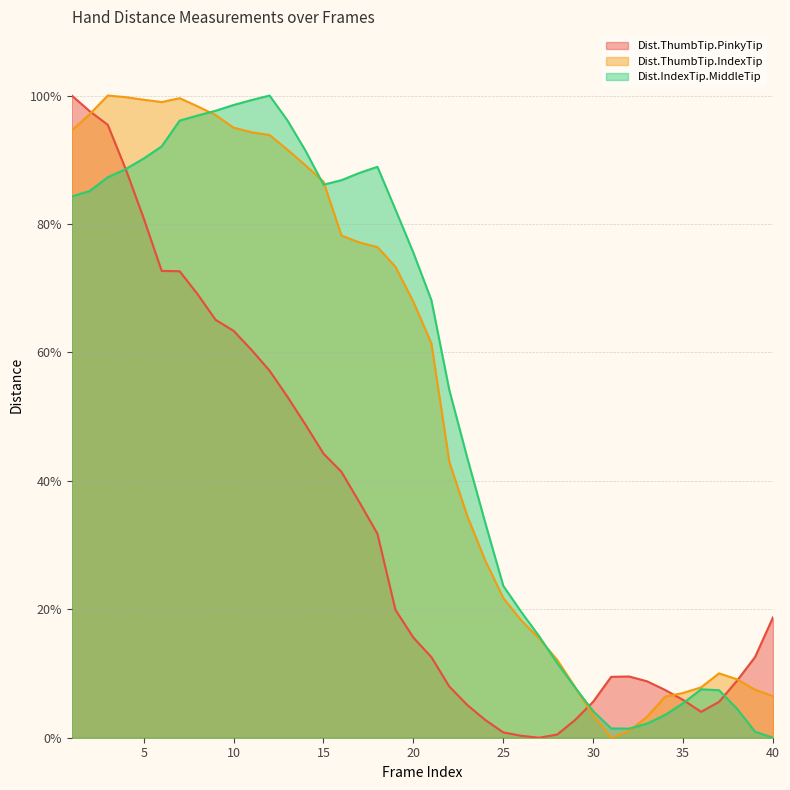

Reading left to right, transcribe all the data shown in this chart.

Dist.ThumbTip.PinkyTip: 100.0	97.6	95.5	88.5	80.9	72.7	72.6	69.1	65.1	63.4	60.4	57.2	53.1	48.7	44.2	41.4	36.7	31.8	19.9	15.6	12.6	8.0	5.1	2.8	0.8	0.3	0.0	0.5	2.8	5.6	9.5	9.5	8.8	7.4	5.9	4.0	5.6	8.9	12.6	18.7
Dist.ThumbTip.IndexTip: 94.6	97.1	100.0	99.8	99.3	99.0	99.6	98.3	97.0	95.0	94.3	93.9	91.6	89.1	86.6	78.2	77.1	76.4	73.3	67.9	61.4	42.9	34.5	27.6	21.7	18.3	15.4	12.1	7.9	3.5	0.0	1.0	3.3	6.4	7.0	7.8	10.0	9.1	7.5	6.5
Dist.IndexTip.MiddleTip: 84.3	85.1	87.3	88.6	90.2	92.1	96.1	96.9	97.6	98.5	99.3	100.0	96.1	91.4	86.1	86.8	88.0	88.9	82.3	75.5	68.1	54.1	43.5	33.4	23.6	19.6	15.8	11.6	7.8	4.1	1.4	1.4	2.2	3.6	5.4	7.5	7.4	4.5	0.9	0.0